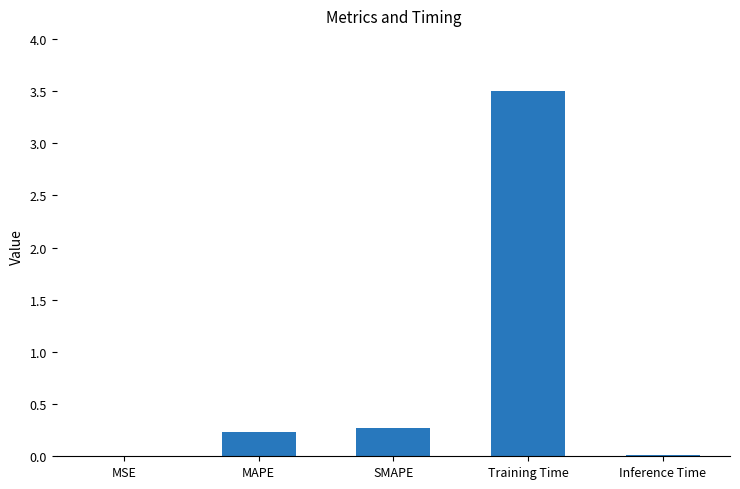

What is the maximum value shown in the chart?

3.5